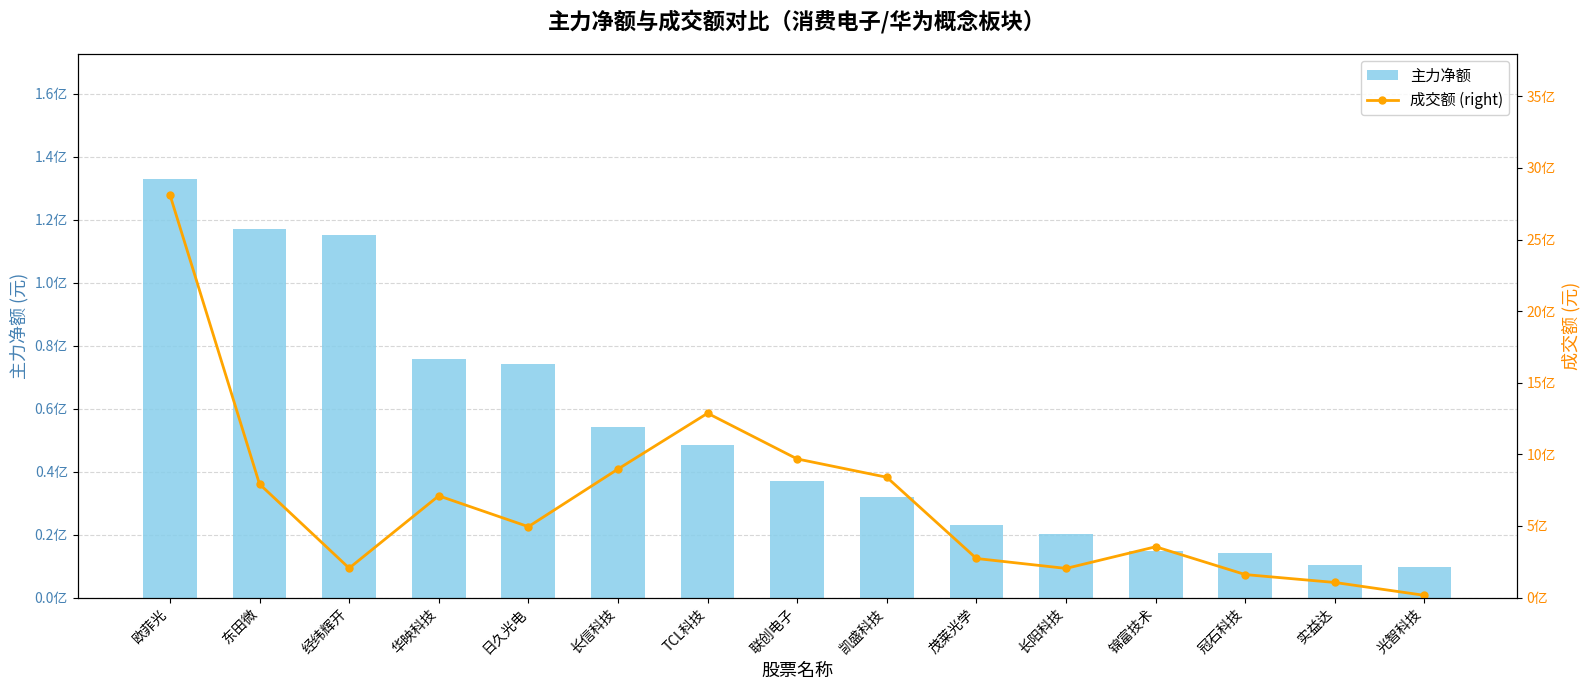

Which category has the highest value in the 成交额 (right) series?

欧菲光